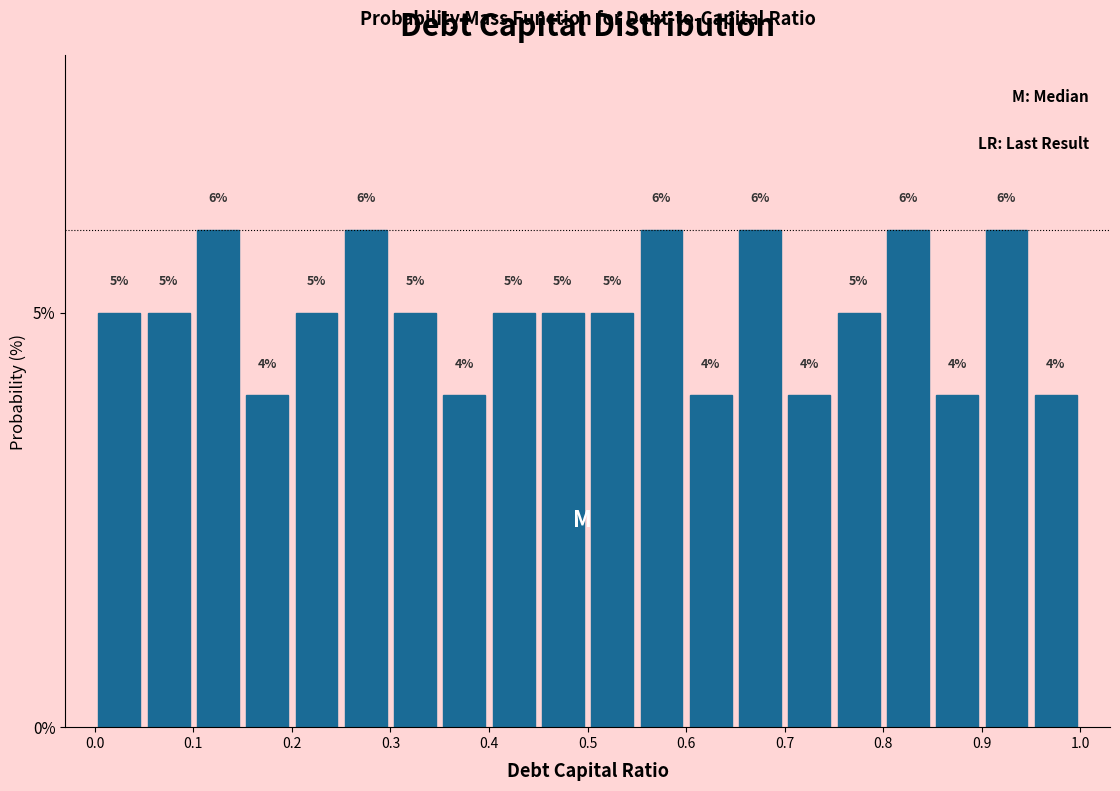

What is the height of the bar covering 0.05 to 0.10 on the x-axis?

5